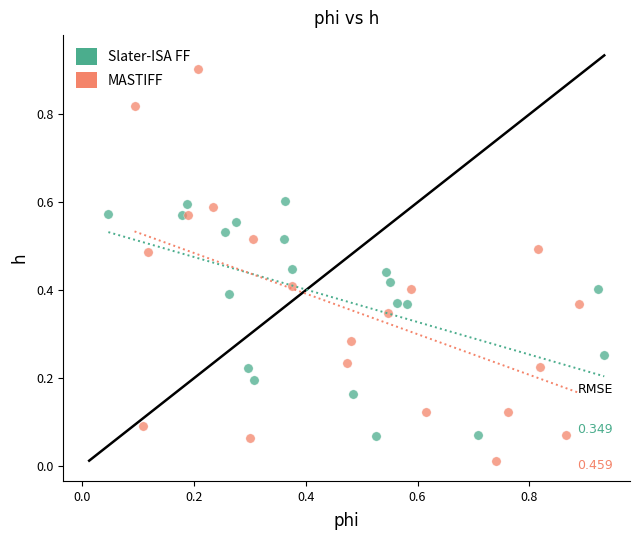

Which series contains the highest Y value?

MASTIFF